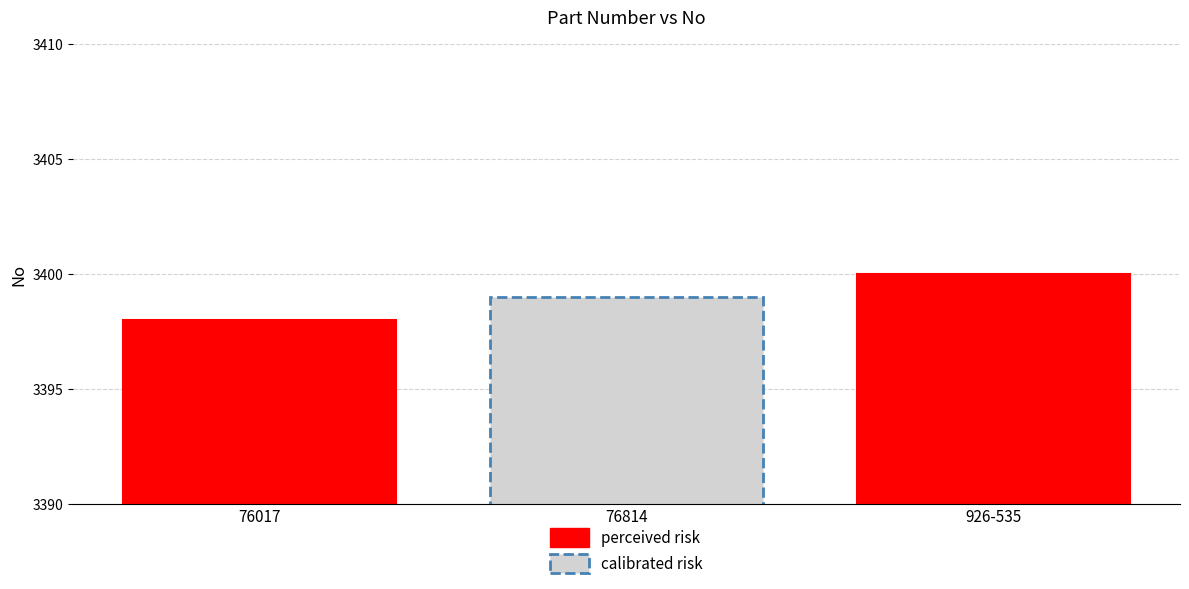

Where is the data nearest to the value 3399?

76814